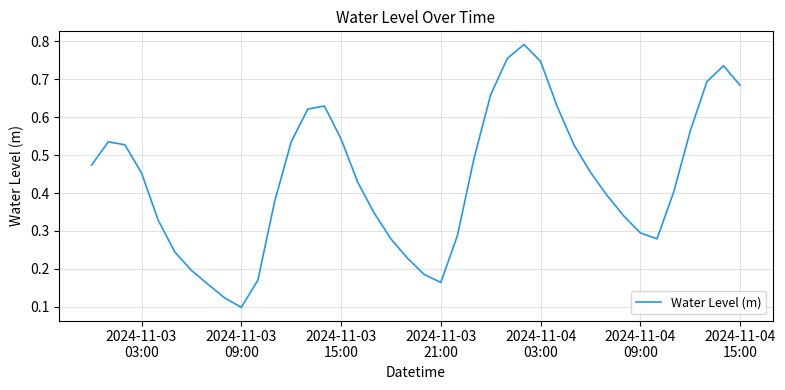

How many interior local valleys (lower than both neighbors) does the data have?

3